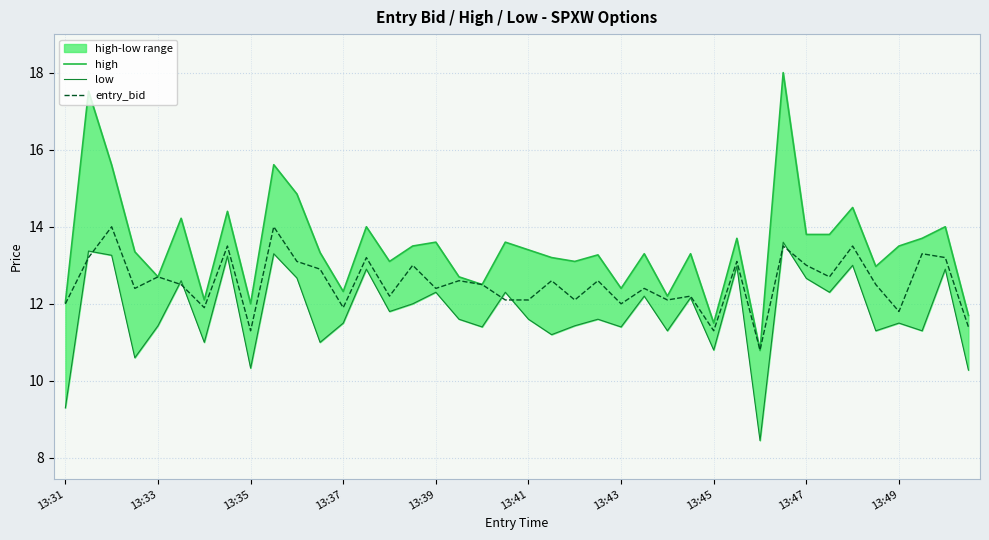

The low series shows 13.0 at 34. True or false?

True